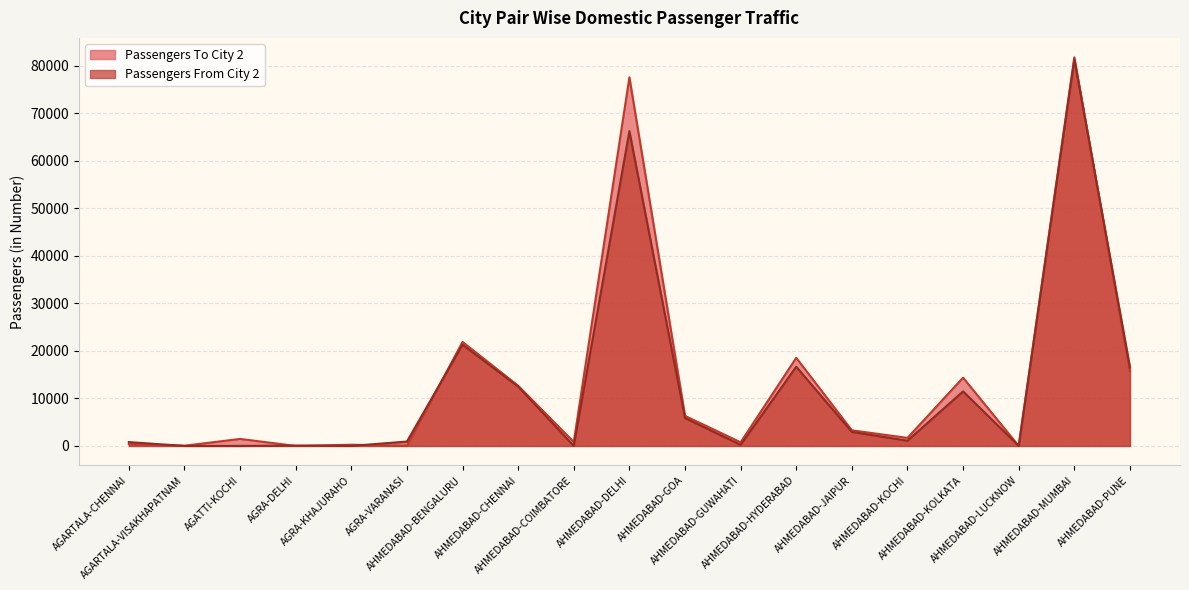

At AHMEDABAD-DELHI, list the series in order from smallest to largest.

Passengers From City 2, Passengers To City 2